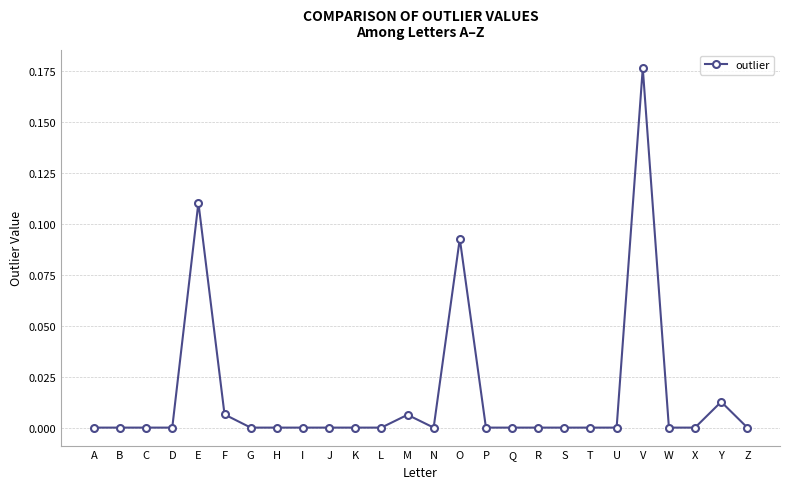

How many data points does each series have?

26